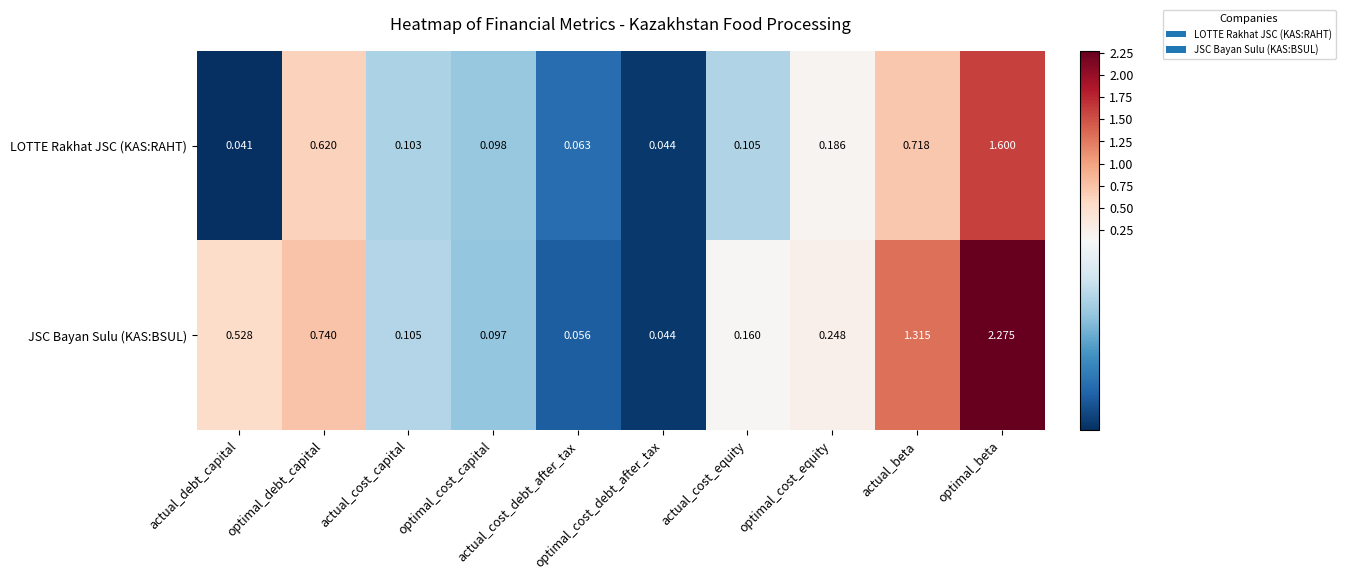

Which series has the widest spread of values?

JSC Bayan Sulu (KAS:BSUL)